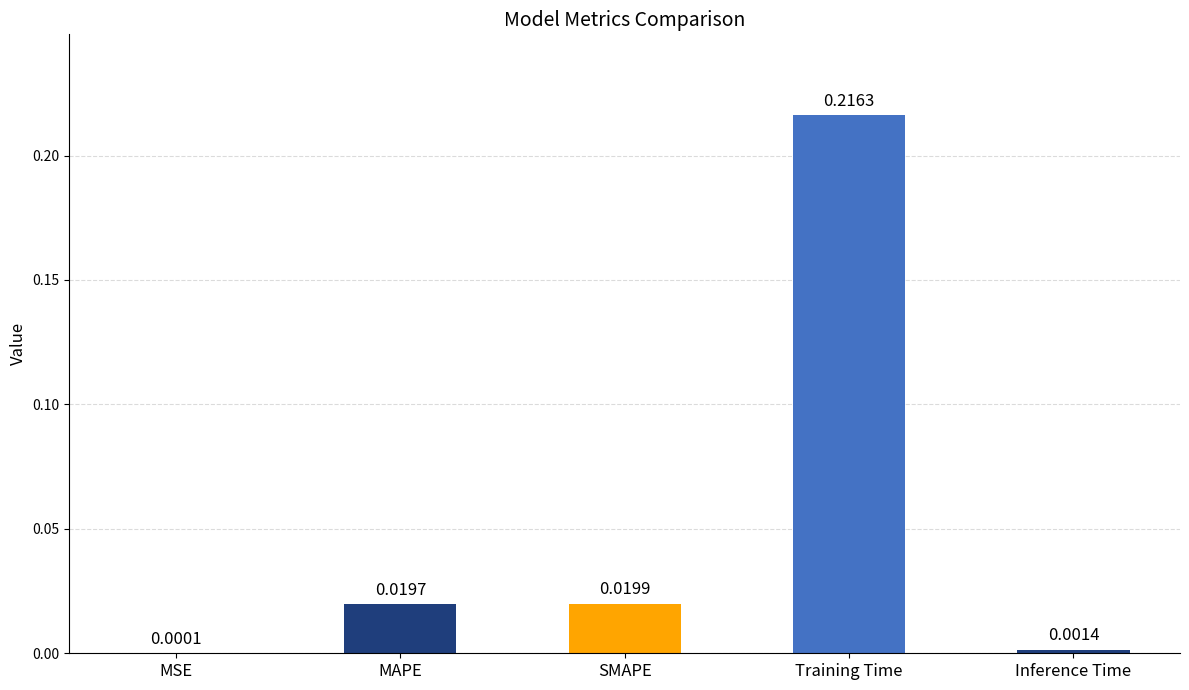

At which category does the chart reach its peak across all series?

Training Time